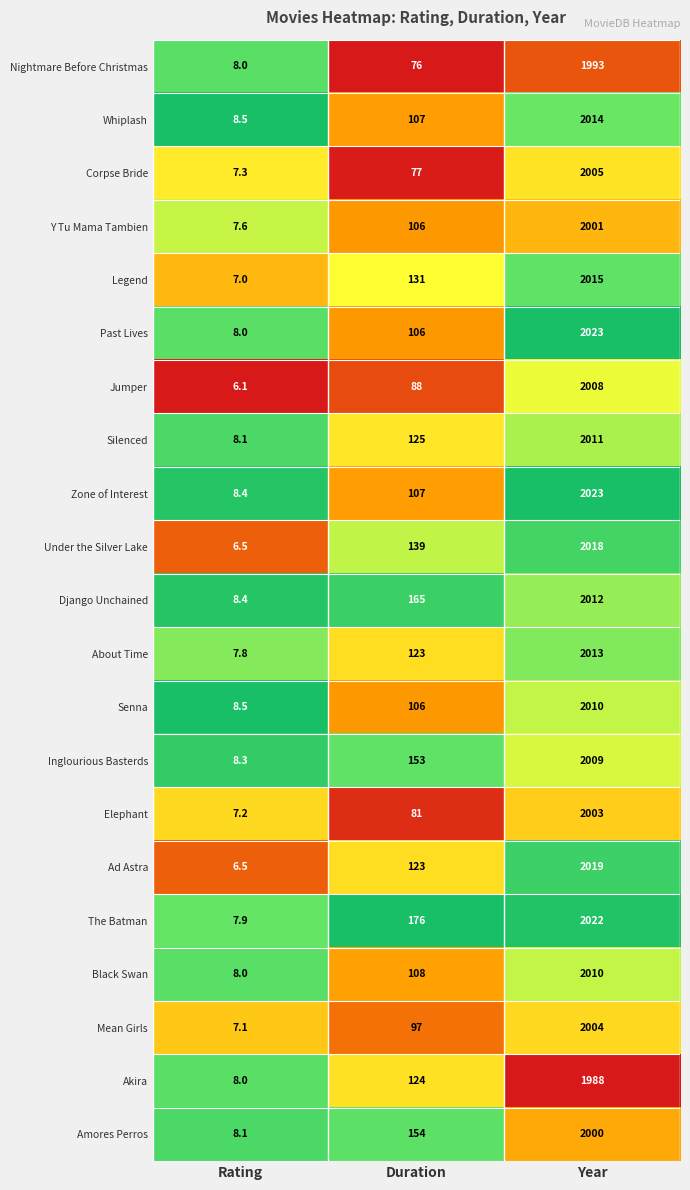

What is the total value across all series at Duration?

2472.0